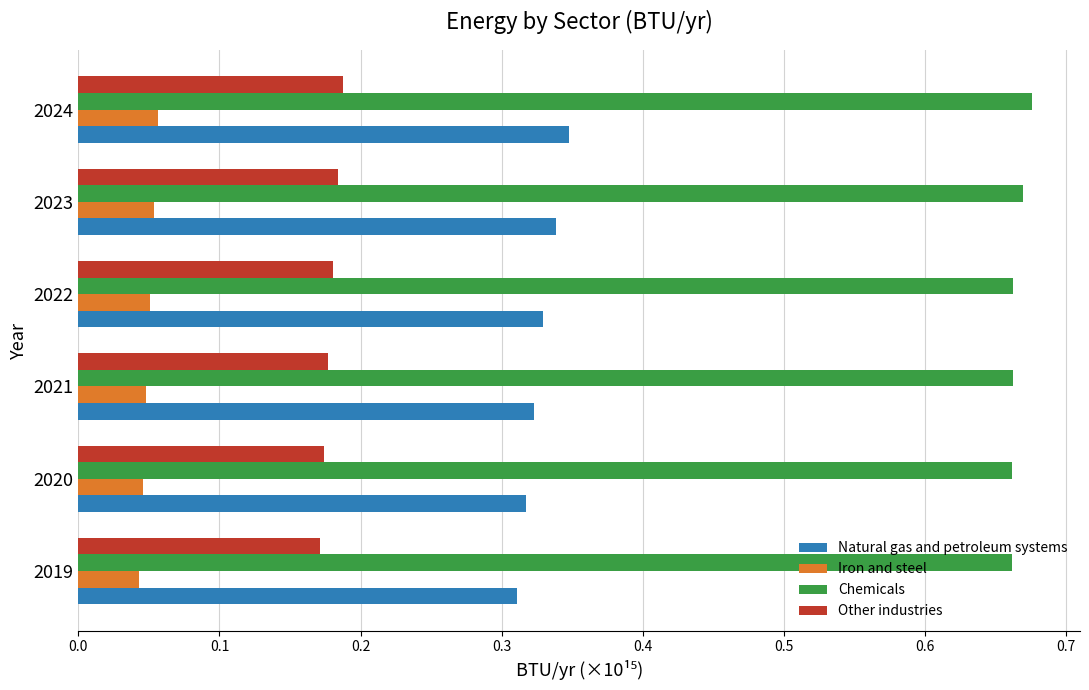

List the series in order of their peak value, lowest first.

Iron and steel, Other industries, Natural gas and petroleum systems, Chemicals